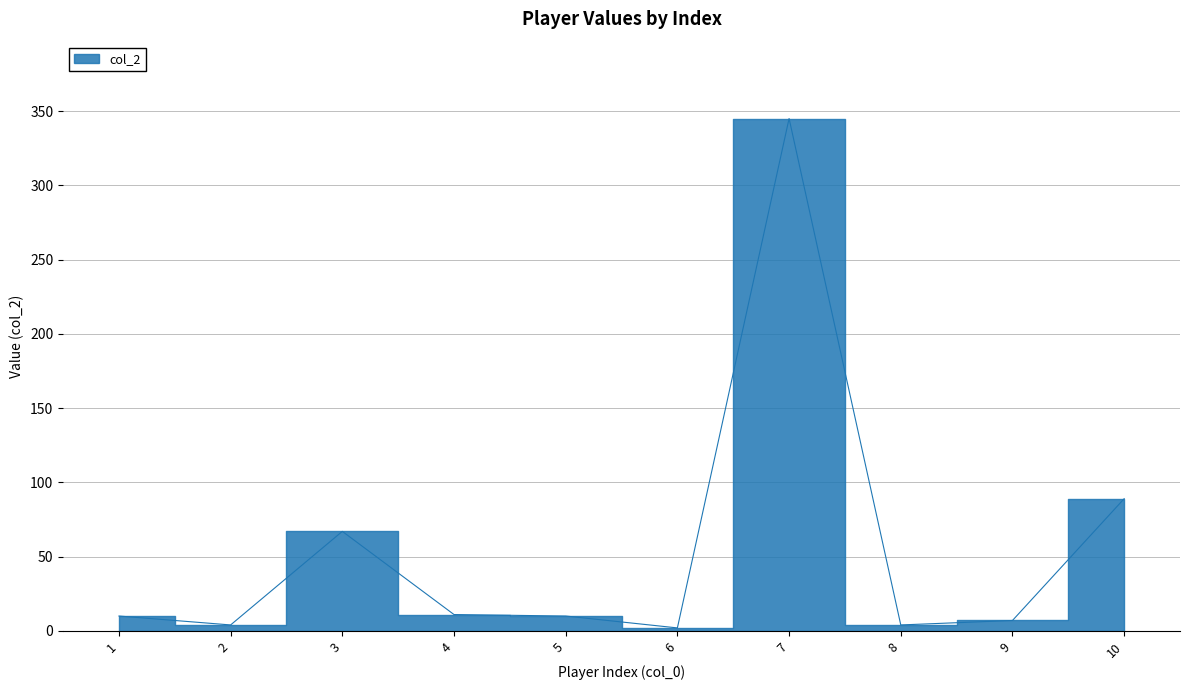

What is the average value?

55